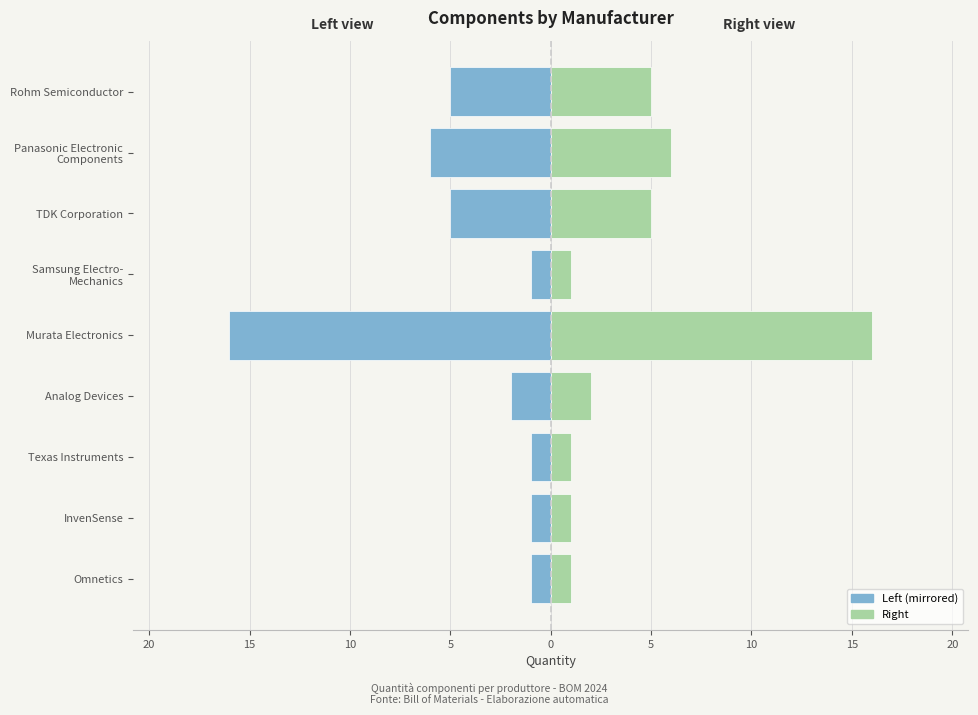

How many categories are shown in the chart?

9